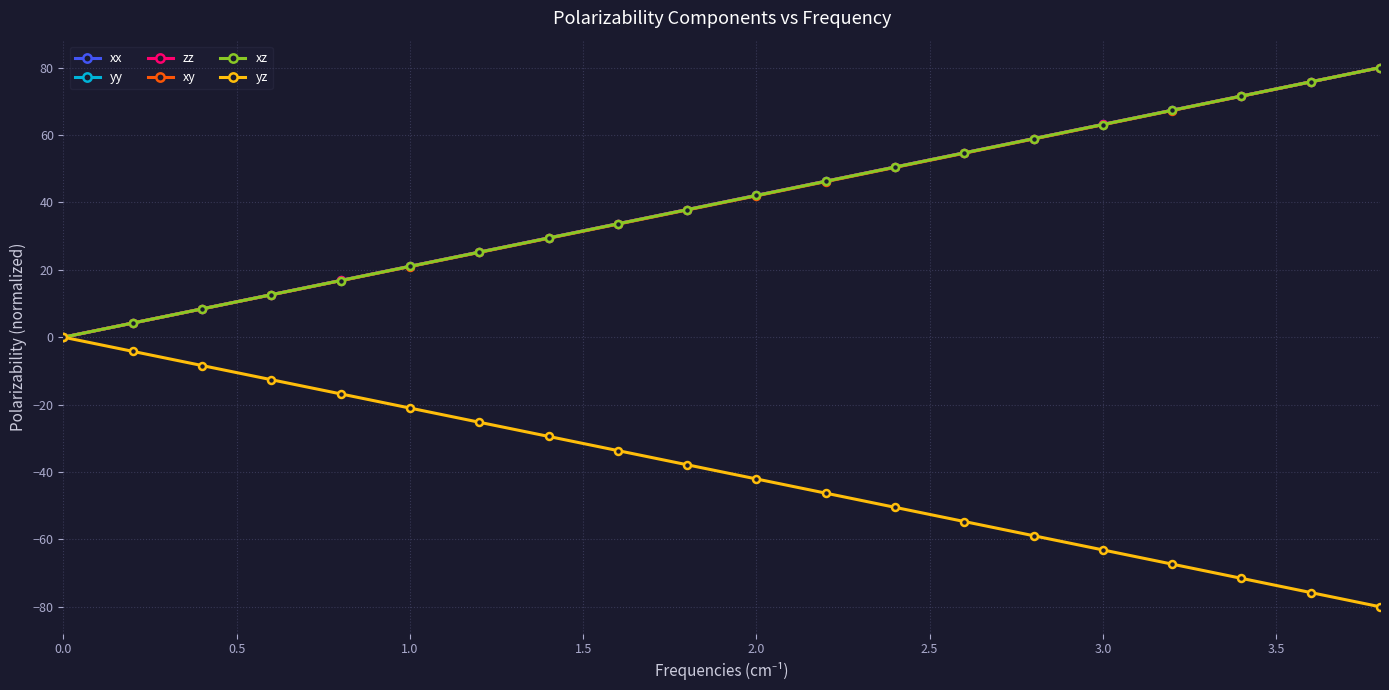

What is the value of the xz point at the 9th from the left?

33.6